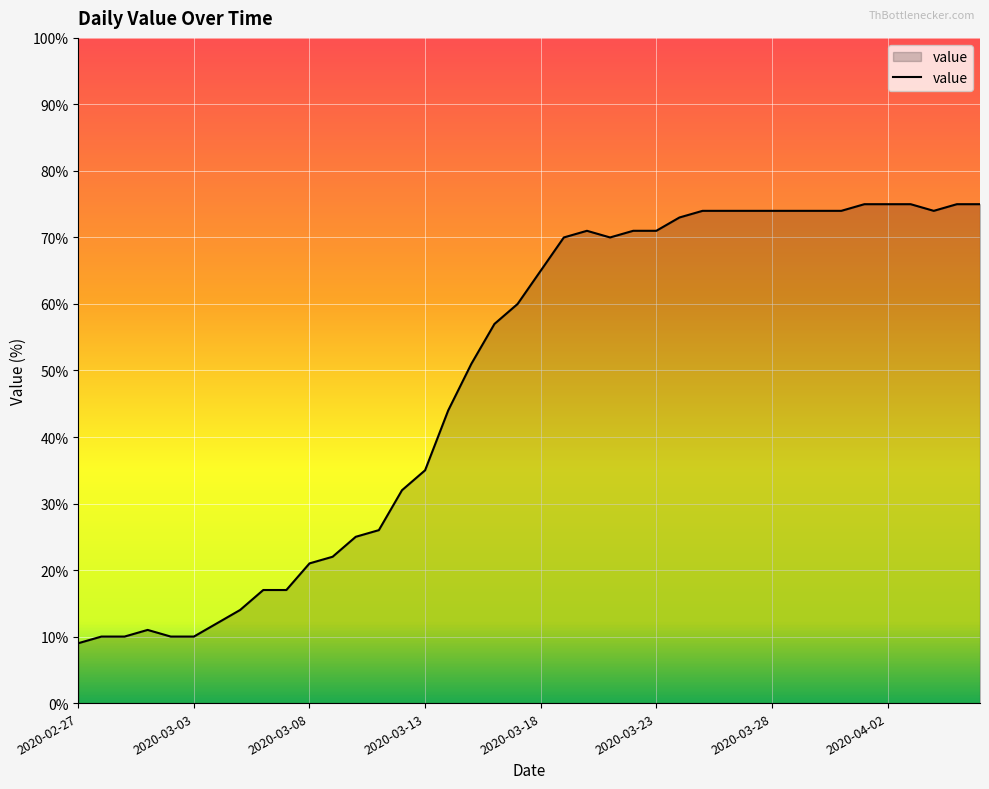

What is the difference between the maximum and minimum values?

66